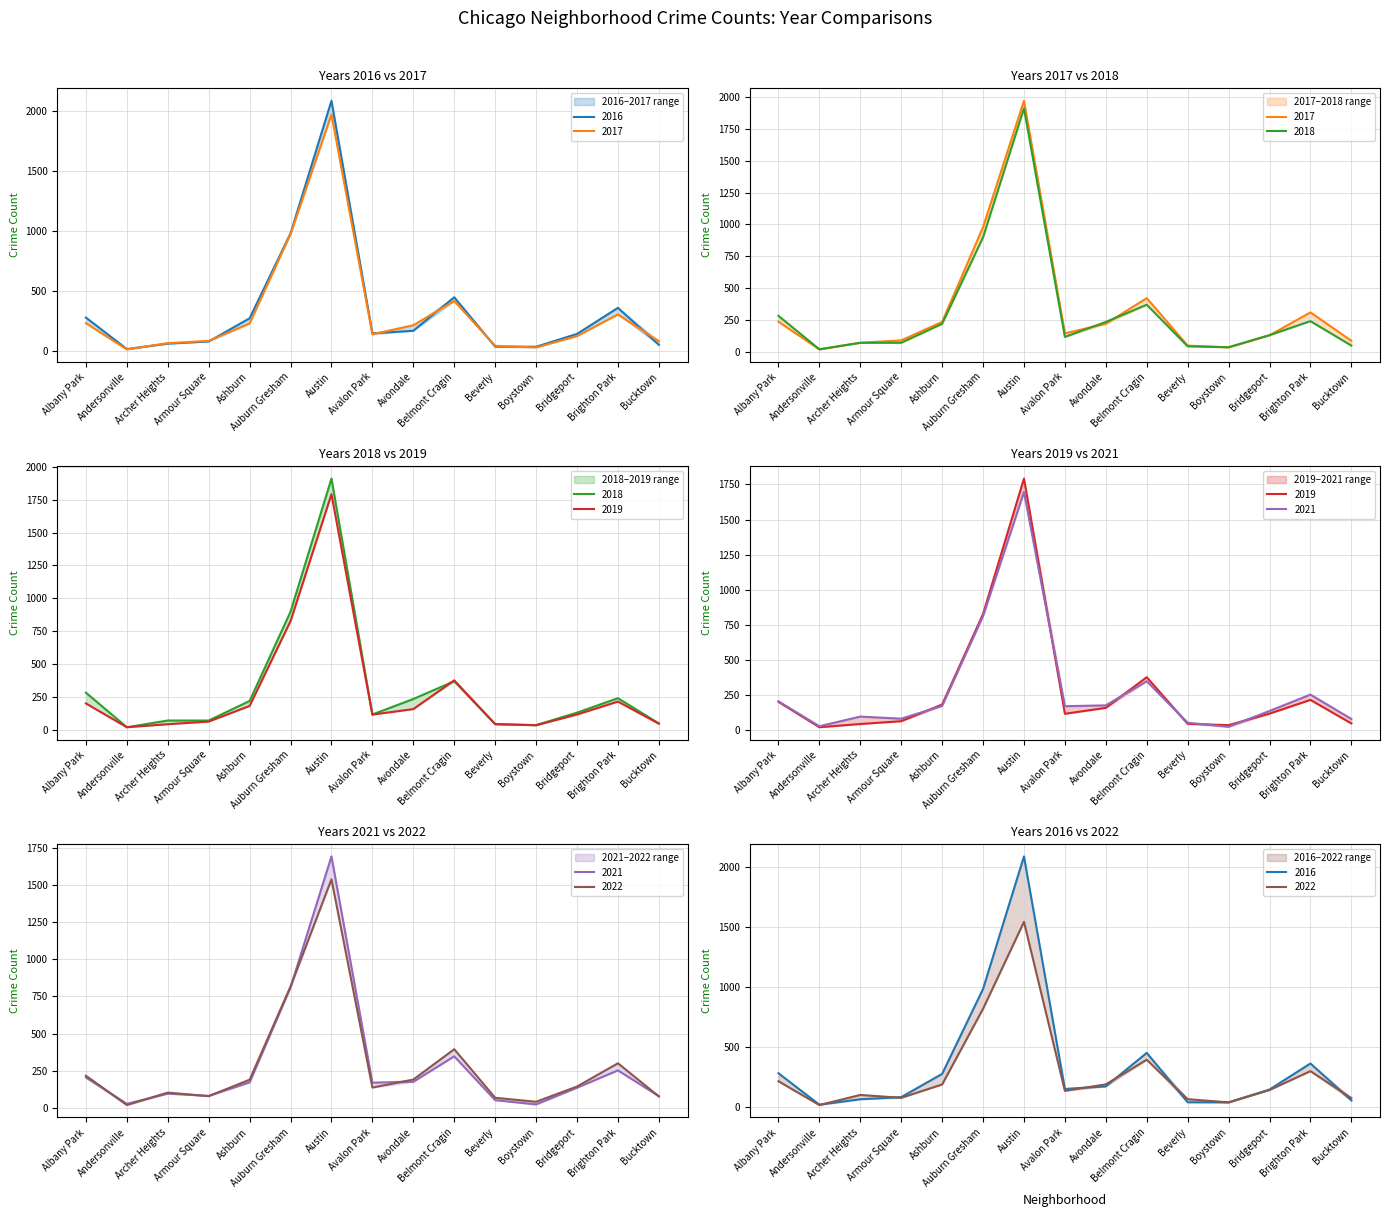

At which category is the sum across all series the highest?

Austin